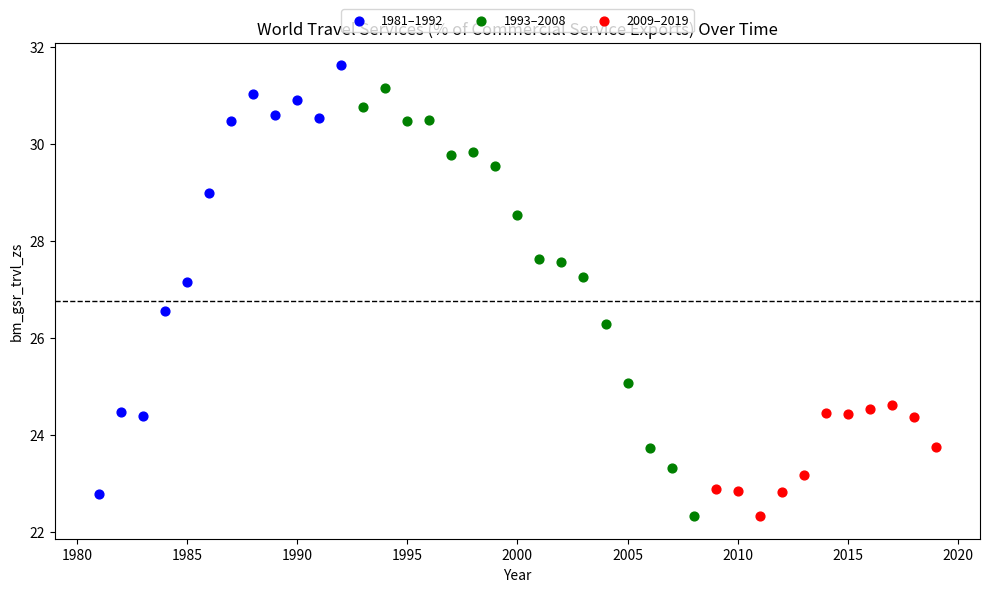

What are all the series names shown in the legend?

1981–1992, 1993–2008, 2009–2019